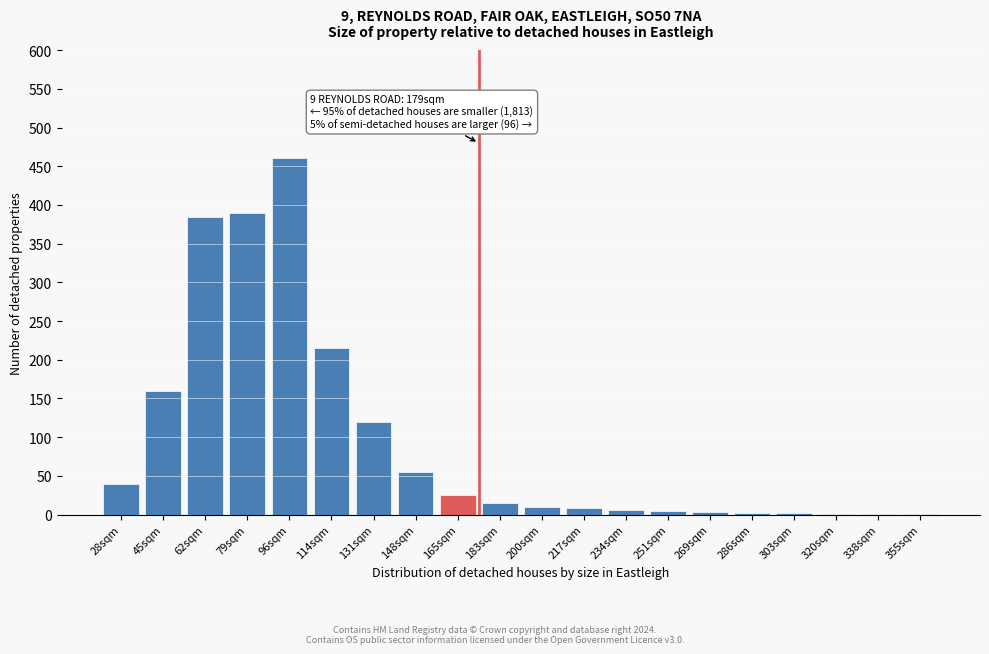

At which category does the chart reach its peak across all series?

96sqm